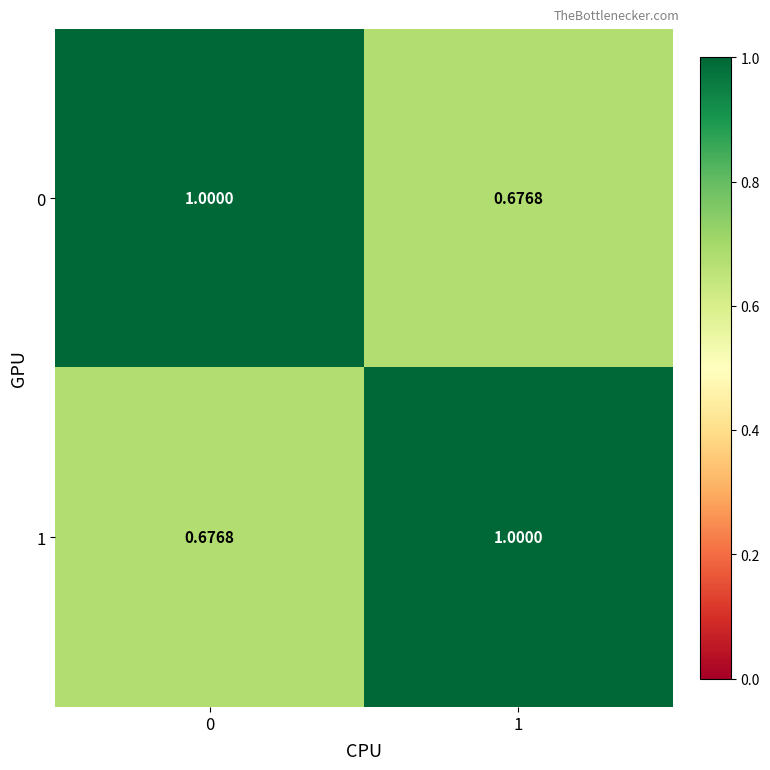

Rank the series by their maximum value, from highest to lowest.

1, 0